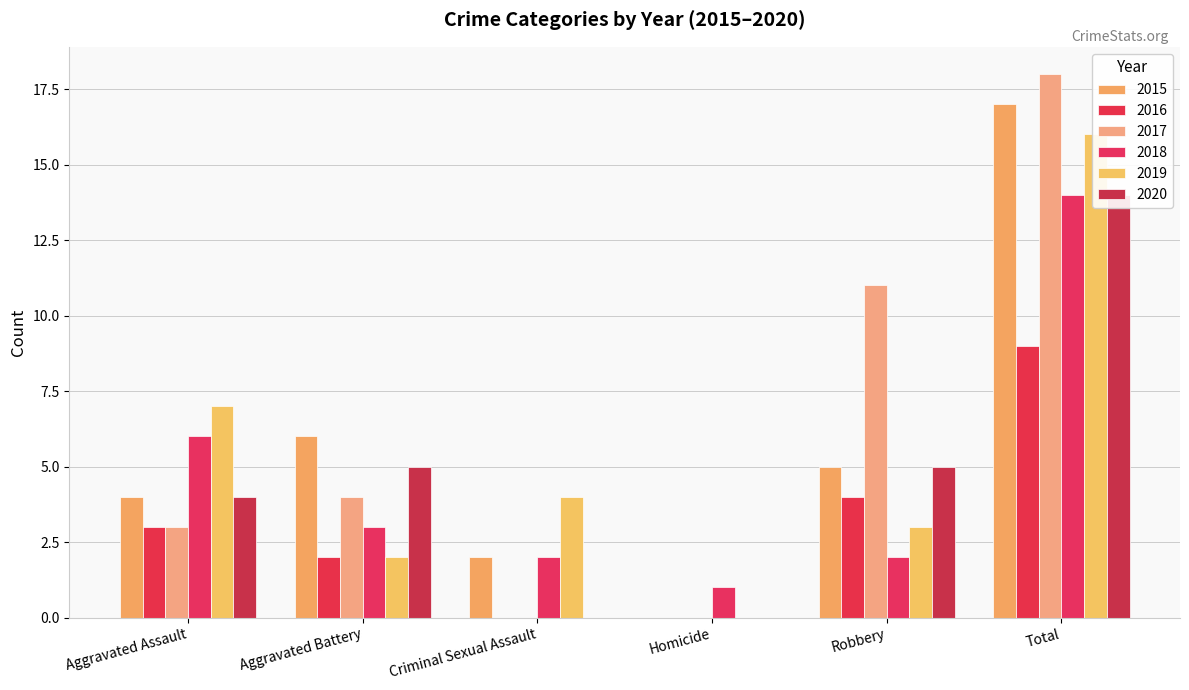

What position from the left is Homicide?

4